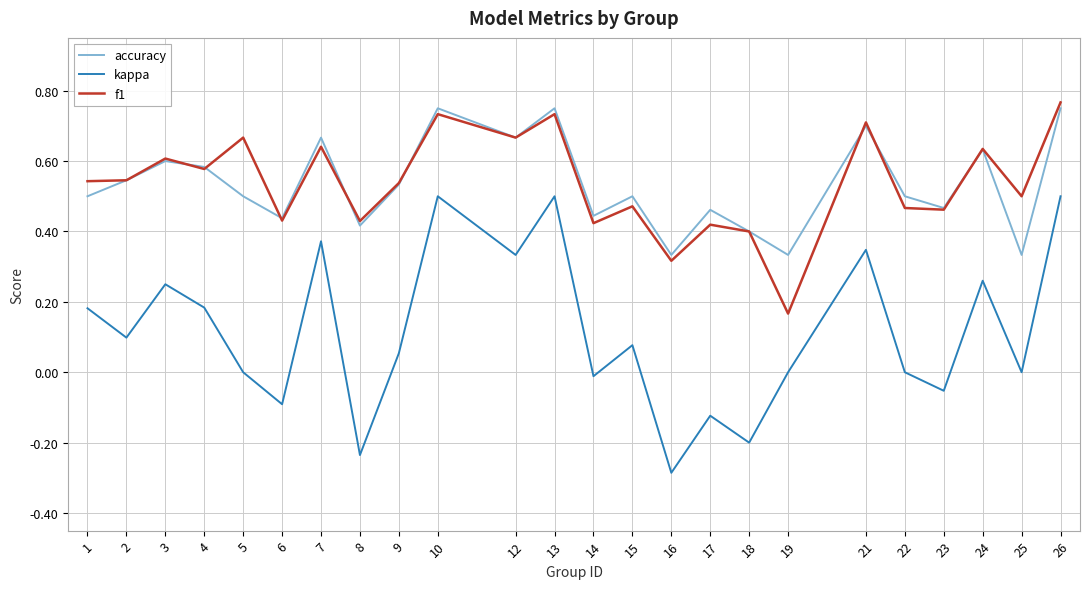

What is the sum of all kappa values?

2.7